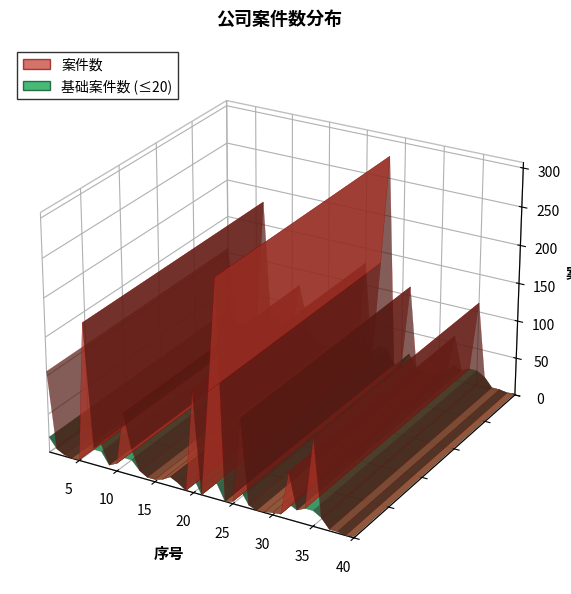

Reading left to right, transcribe all the data shown in this chart.

1=106	2=7	3=2	4=0	5=1	6=181	7=22	8=30	9=5	10=10	11=78	12=34	13=9	14=3	15=3	16=6	17=12	18=7	19=0	20=130	21=0	22=135	23=279	24=0	25=3	26=112	27=4	28=0	29=1	30=3	31=4	32=60	33=15	34=20	35=112	36=14	37=2	38=2	39=0	40=2